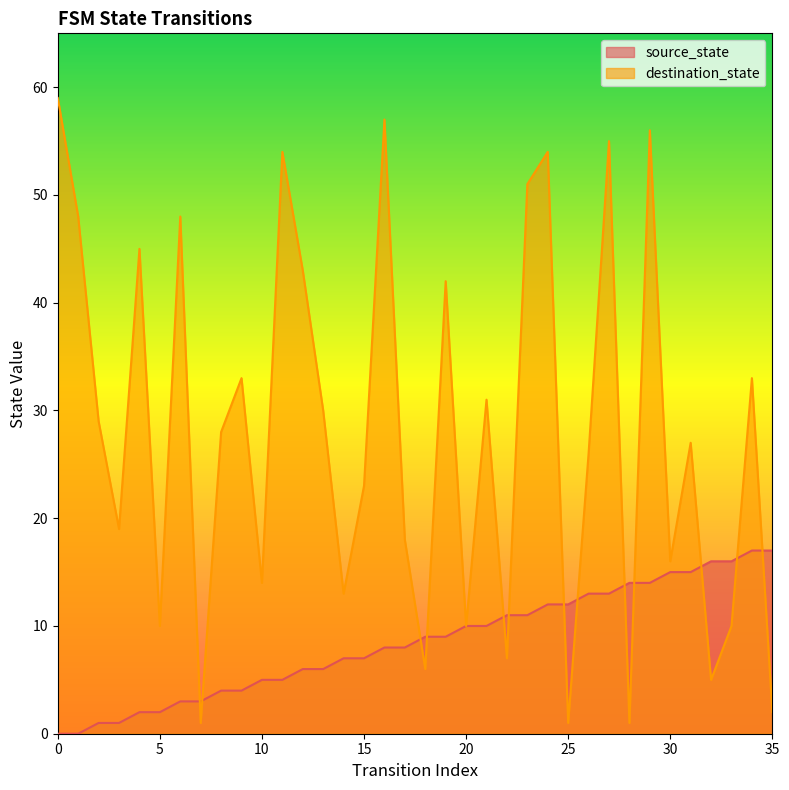

Reading left to right, extract all data points from this chart.

source_state: 0	0	1	1	2	2	3	3	4	4	5	5	6	6	7	7	8	8	9	9	10	10	11	11	12	12	13	13	14	14	15	15	16	16	17	17
destination_state: 59	48	29	19	45	10	48	1	28	33	14	54	43	30	13	23	57	18	6	42	10	31	7	51	54	1	26	55	1	56	16	27	5	10	33	2